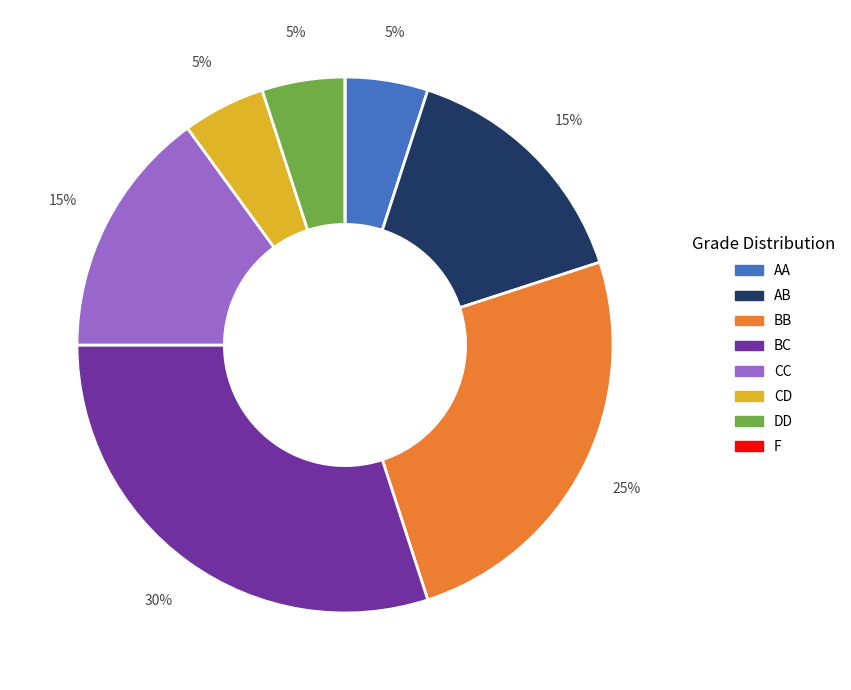

What is the ratio of the value at BB to the value at CC?

1.7